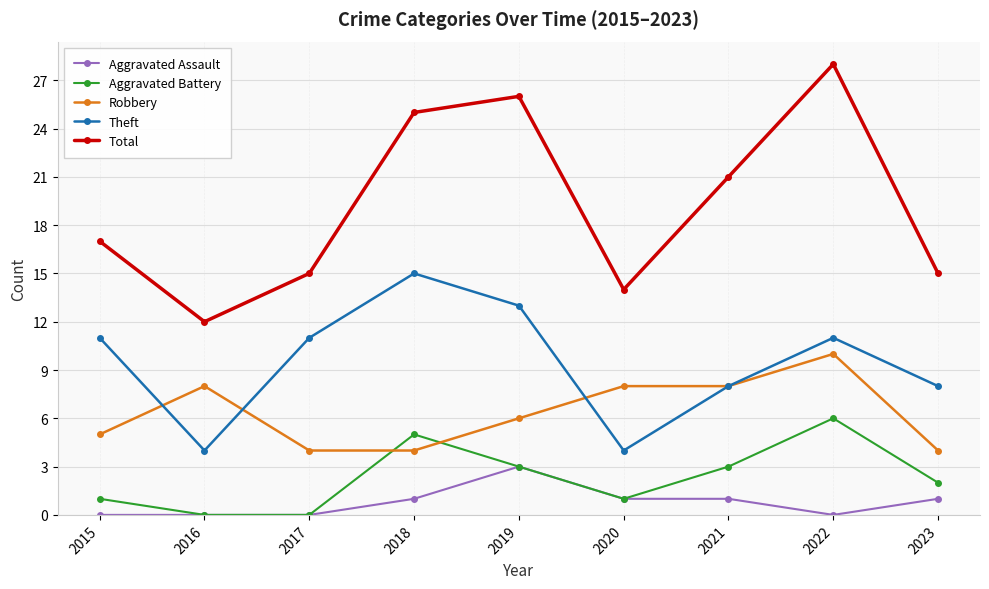

The Total series shows 5 at 2023. True or false?

False